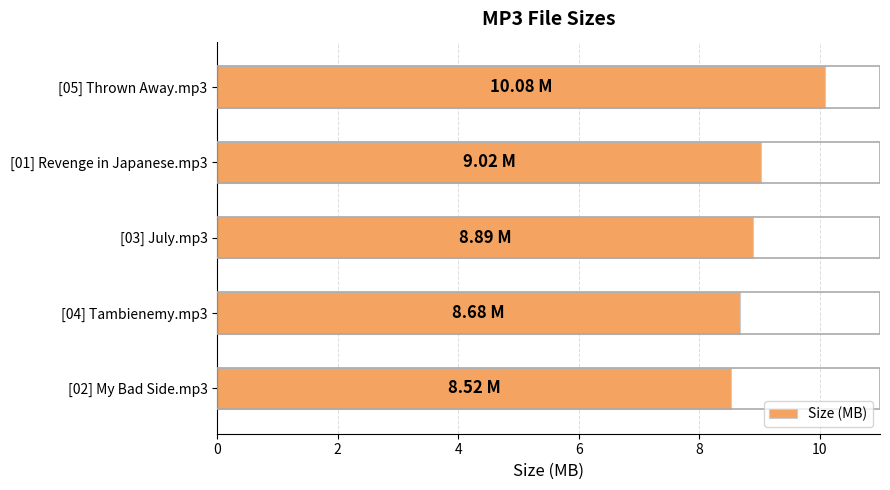

What is the ratio of the value at [05] Thrown Away.mp3 to the value at [04] Tambienemy.mp3?

1.2